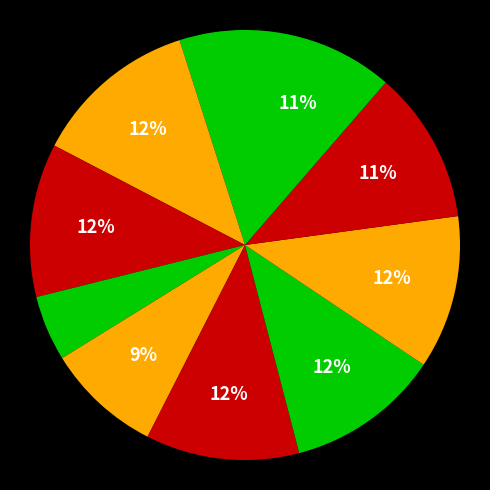

Count the number of slices in the pie.

10